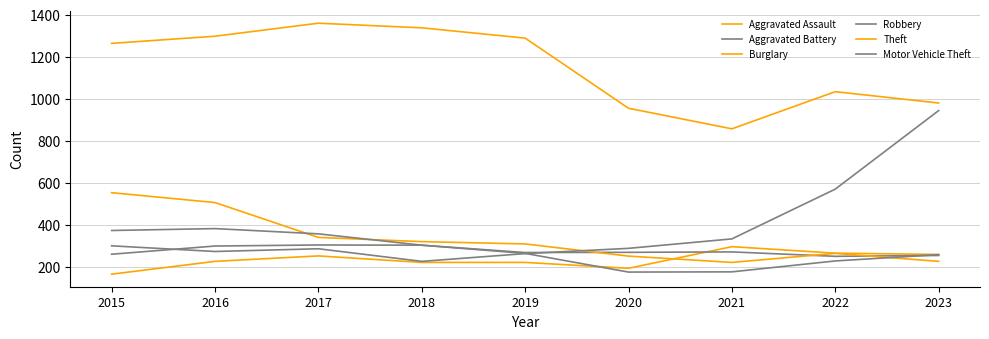

How many lines are shown in the chart?

6